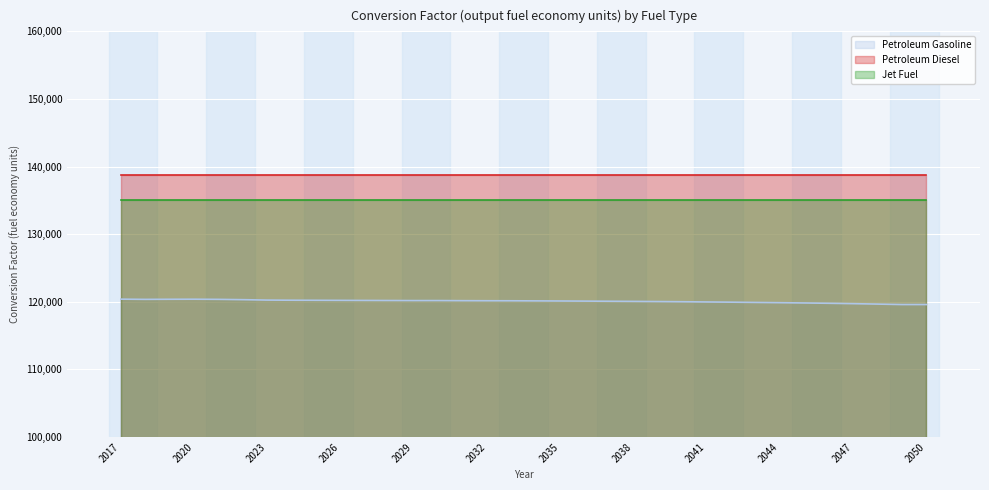

Is it true that Petroleum Diesel equals 37872.6 at 2026?

False